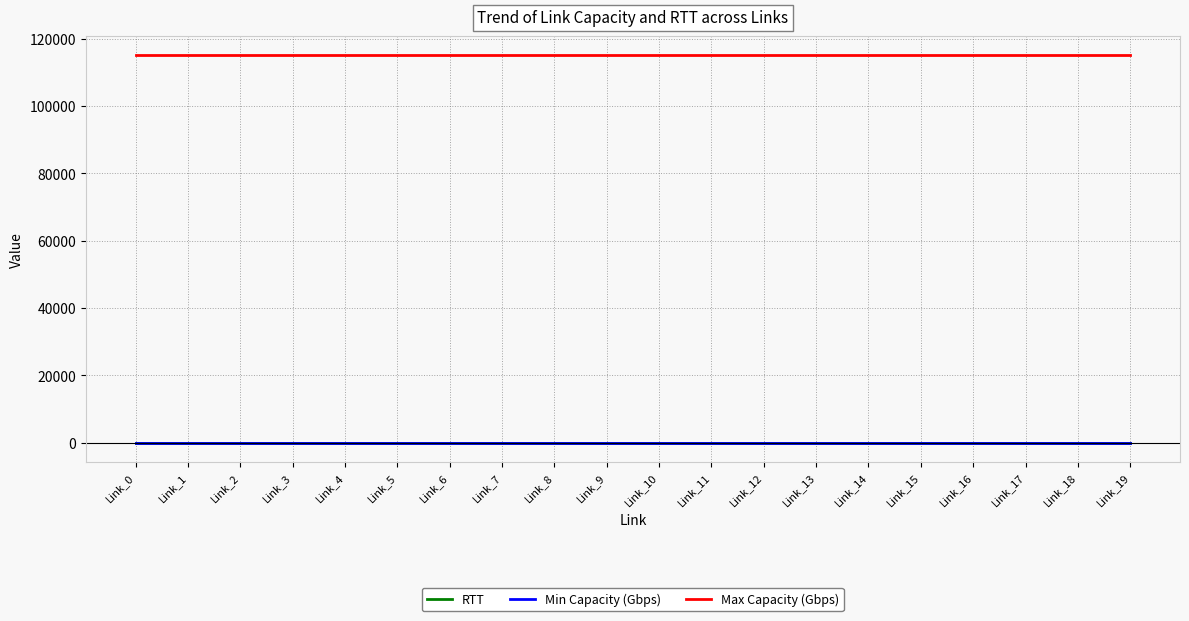

True or false: RTT and Max Capacity (Gbps) intersect in this chart.

False